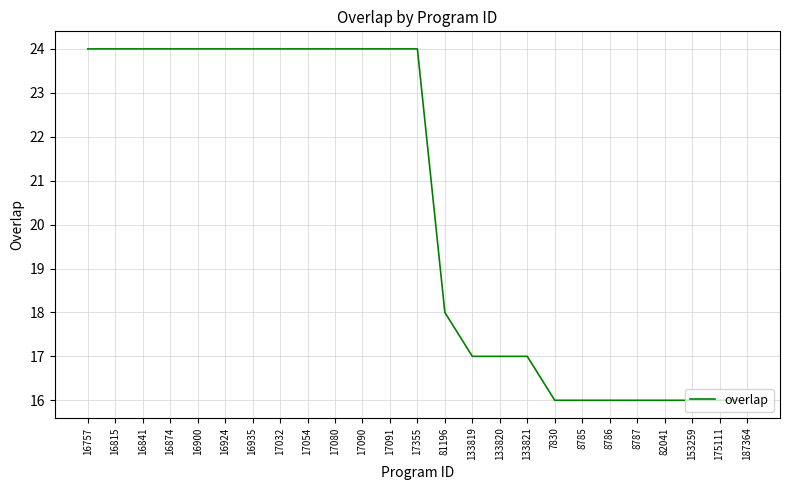

How many lines are shown in the chart?

1